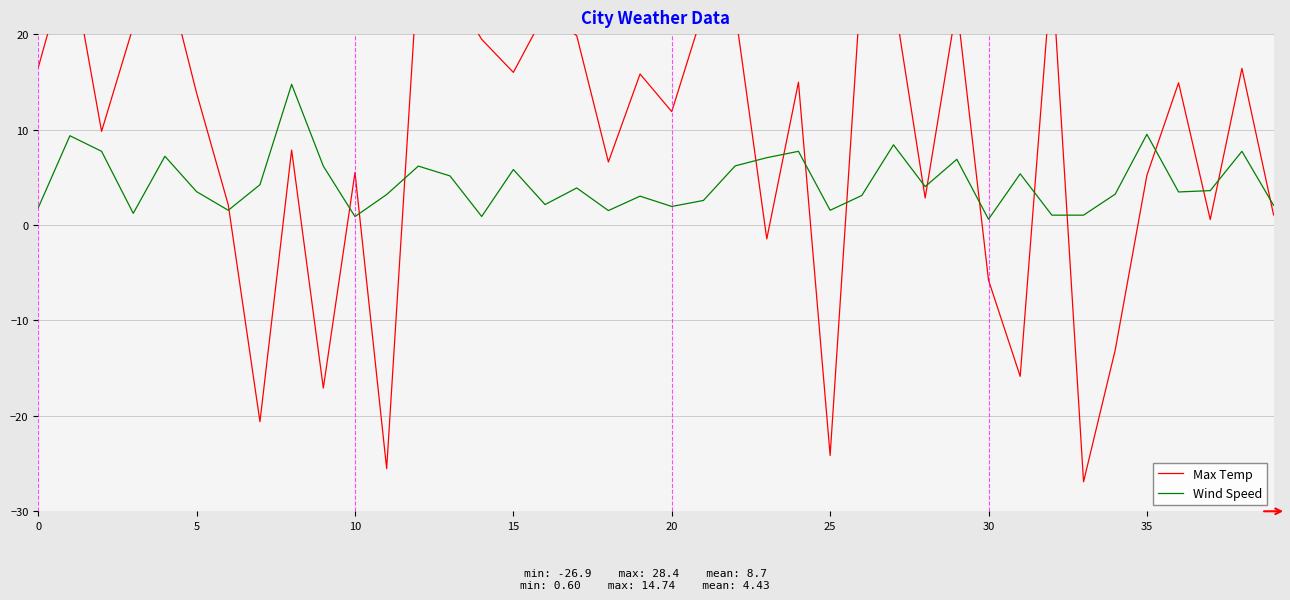

What is the maximum value for Wind Speed?

14.7